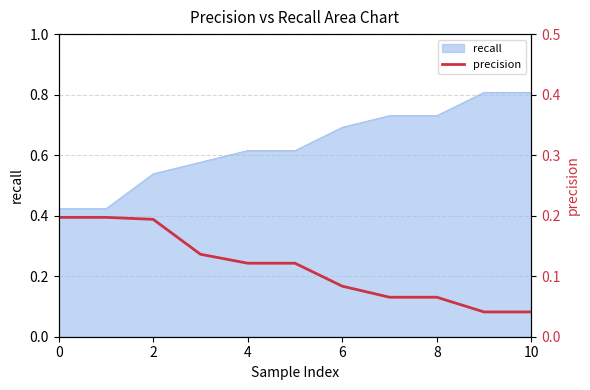

What is the label of the 8th point from the left?

7